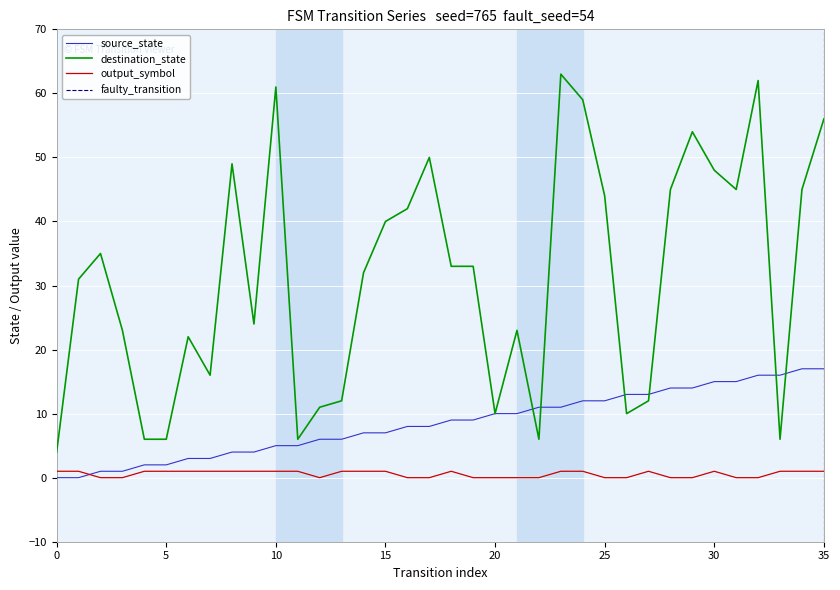

Reading left to right, transcribe all the data shown in this chart.

source_state: 0	0	1	1	2	2	3	3	4	4	5	5	6	6	7	7	8	8	9	9	10	10	11	11	12	12	13	13	14	14	15	15	16	16	17	17
destination_state: 4	31	35	23	6	6	22	16	49	24	61	6	11	12	32	40	42	50	33	33	10	23	6	63	59	44	10	12	45	54	48	45	62	6	45	56
output_symbol: 1	1	0	0	1	1	1	1	1	1	1	1	0	1	1	1	0	0	1	0	0	0	0	1	1	0	0	1	0	0	1	0	0	1	1	1